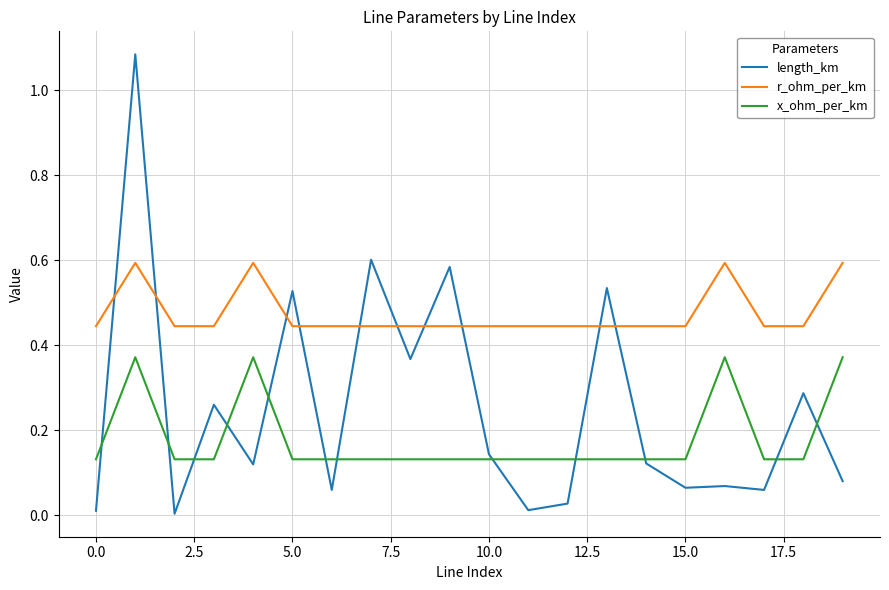

Which series has the widest spread of values?

length_km